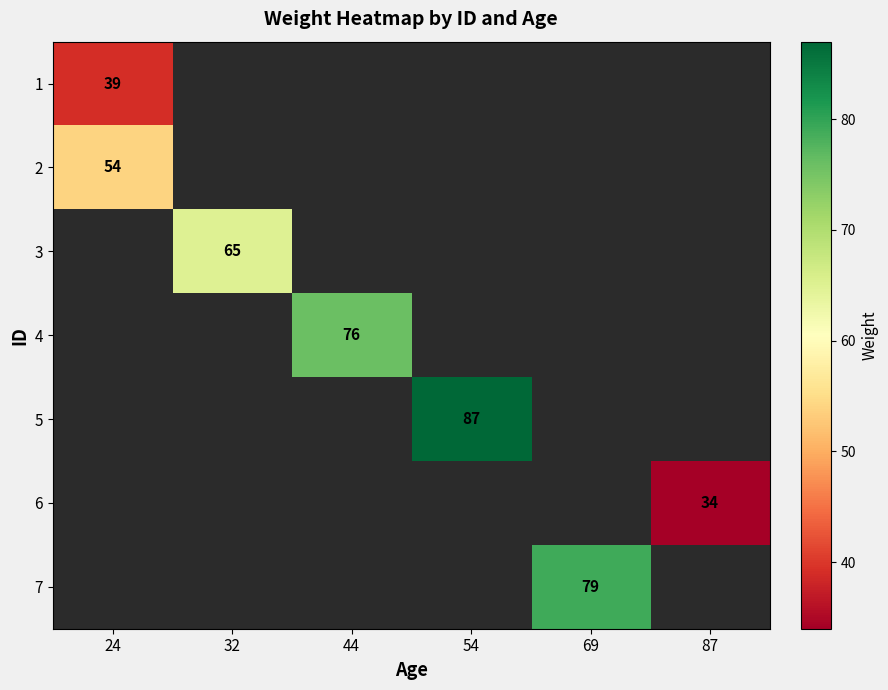

True or false: 4 has a value of 76 at 44.

True